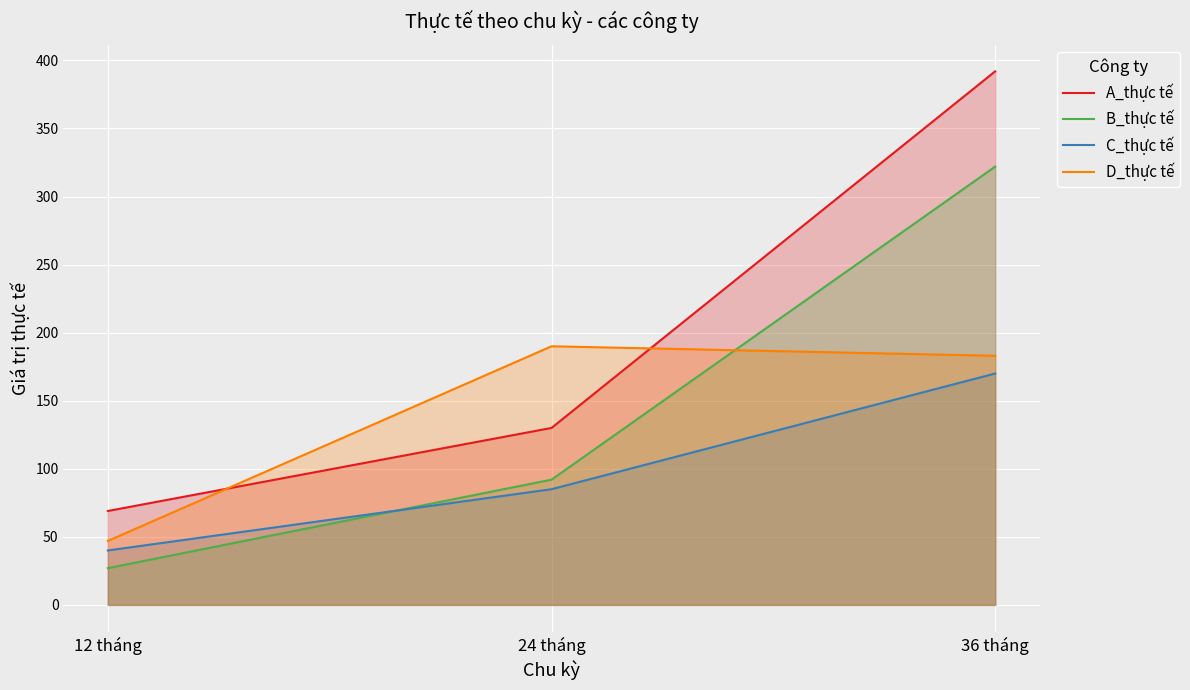

What are all the series names shown in the legend?

A_thực tế, B_thực tế, C_thực tế, D_thực tế